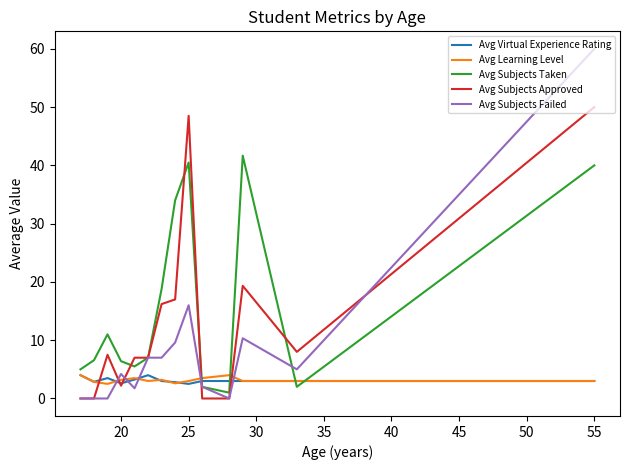

How many lines are shown in the chart?

5